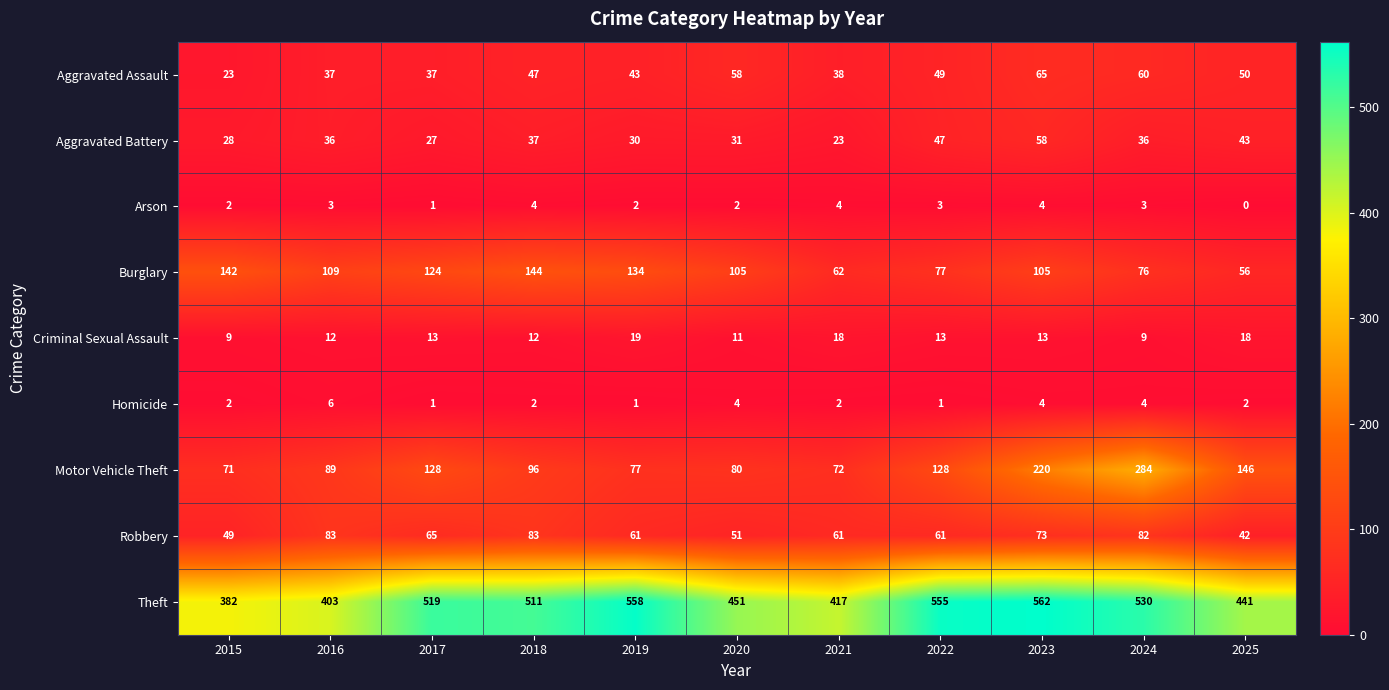

At which category does the chart reach its peak across all series?

2023